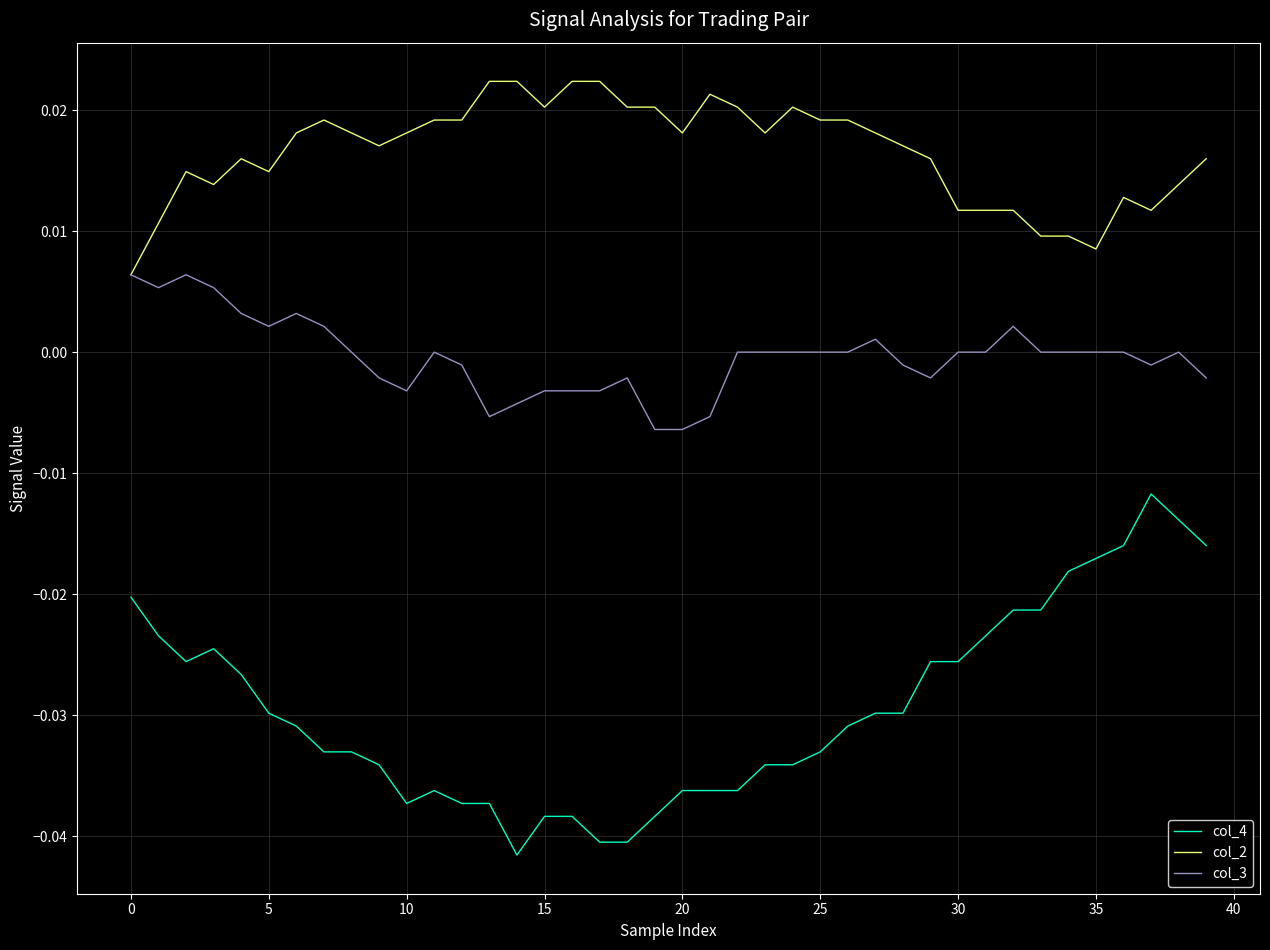

True or false: col_4 and col_3 cross at least once.

False